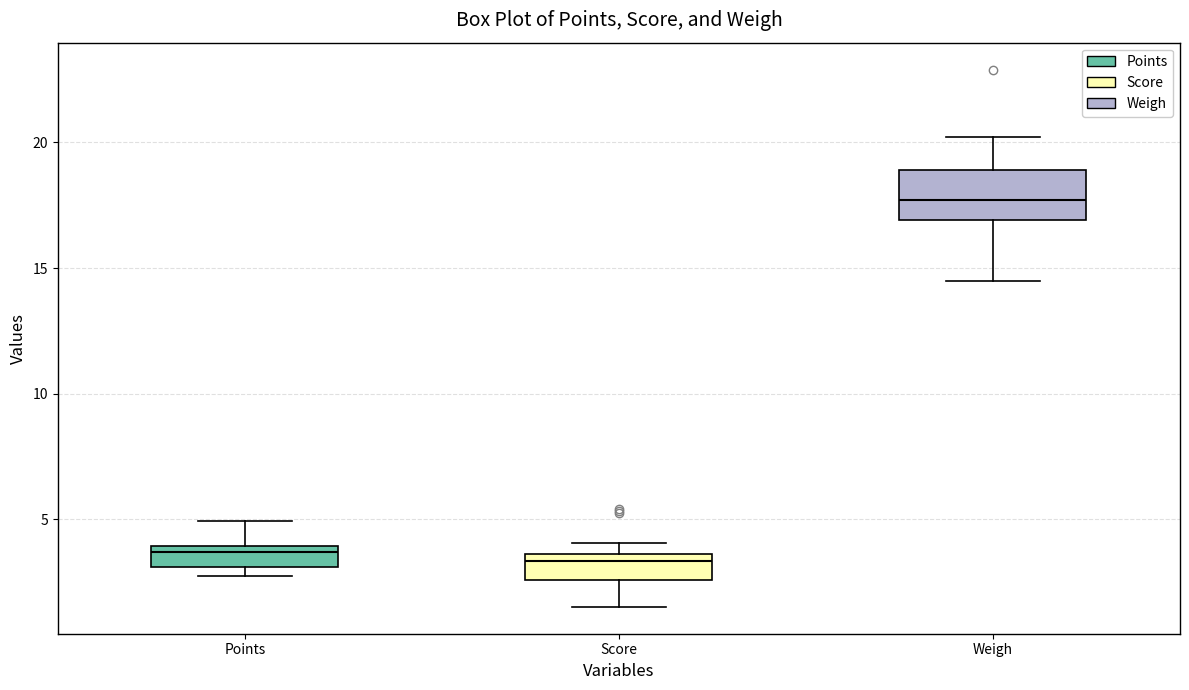

Reading left to right, transcribe this box plot: for each box, give where its median line is, the range the box spans, and where its two whiskers end, as read against the y-axis. The values are not printed on the chart, so give them approximately, as read against the axis.

Points: median 3.5, box 3.0 to 4.0, whiskers 3.0 (just below the box's lower edge) to 5.0
Score: median 3.5 (just below the box's upper edge), box 2.5 to 3.5, whiskers 1.5 to 4.0
Weigh: median 17.5, box 17.0 to 19.0, whiskers 14.5 to 20.0